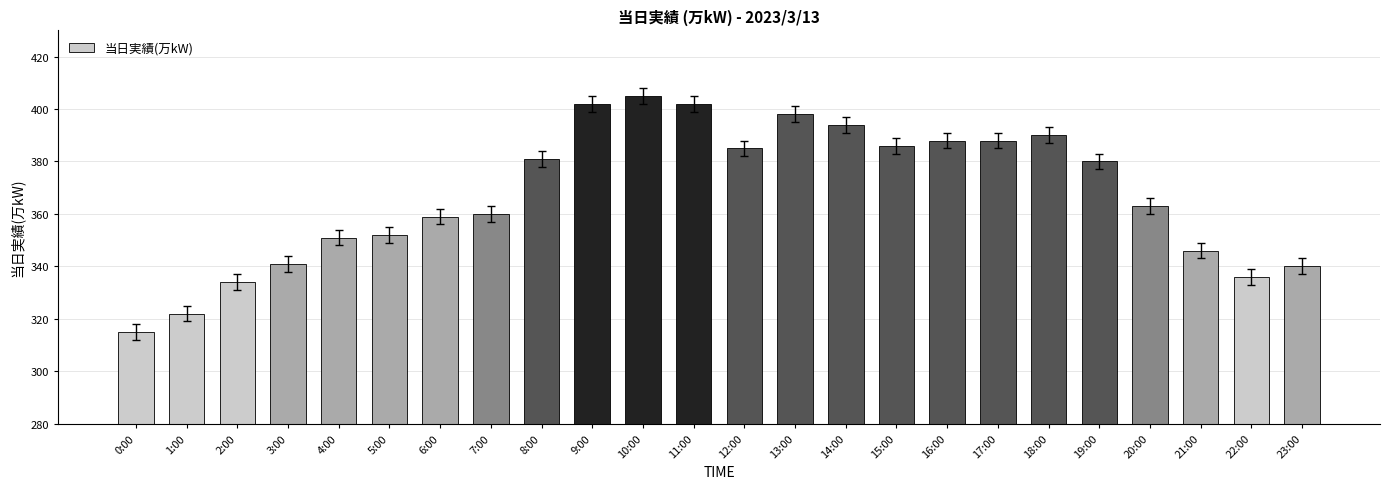

How many bars are there in total?

24